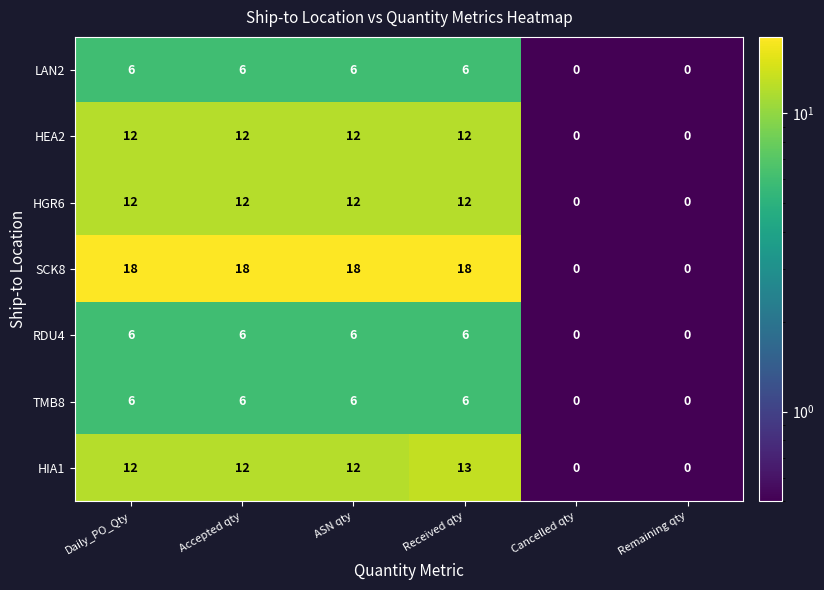

Which series has the largest range (max minus min)?

SCK8